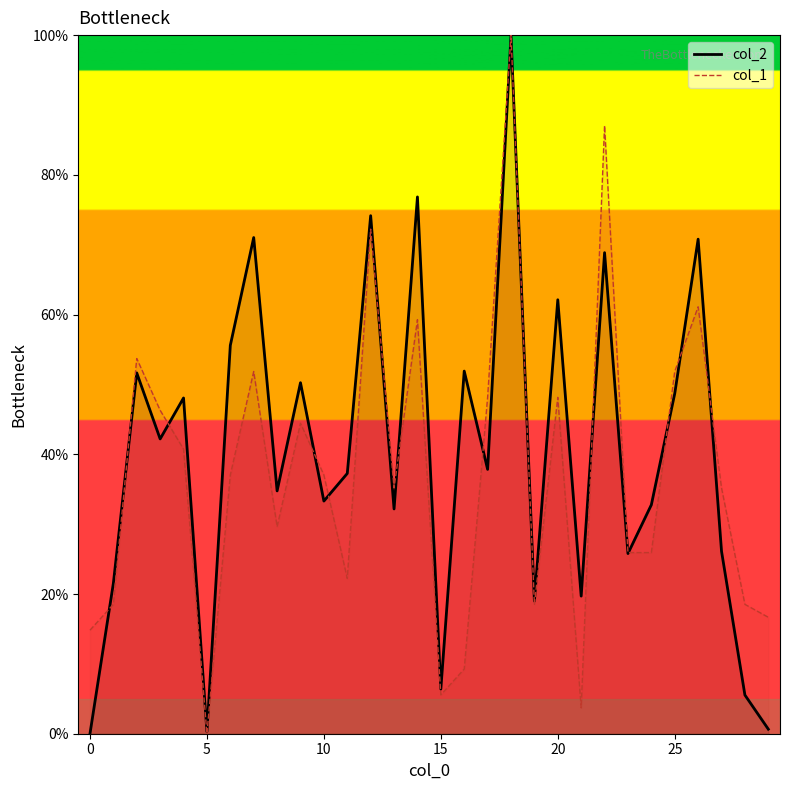

What is the highest value of the col_2 series?

100.0